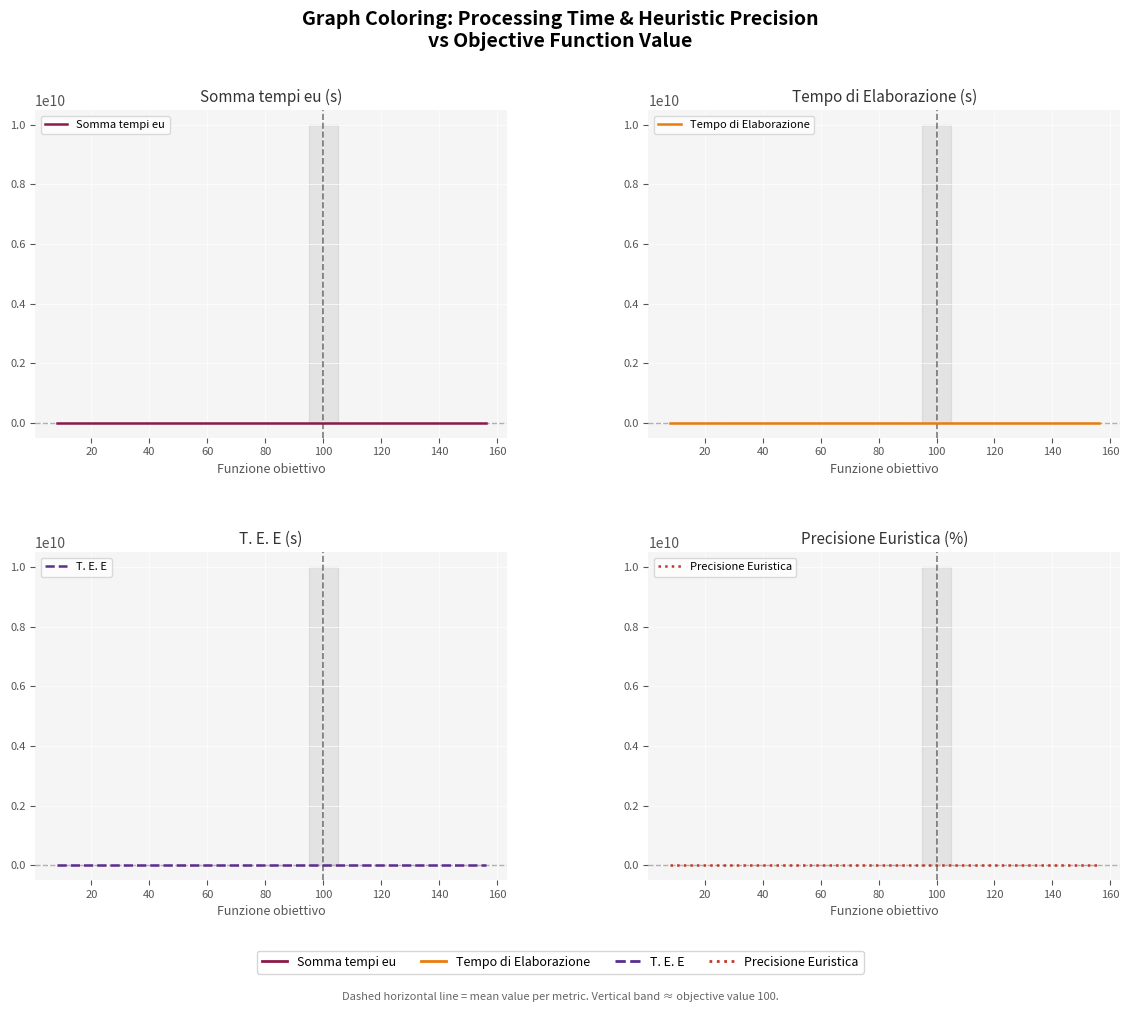

The value of T. E. E at 140 is 2.2. True or false?

False